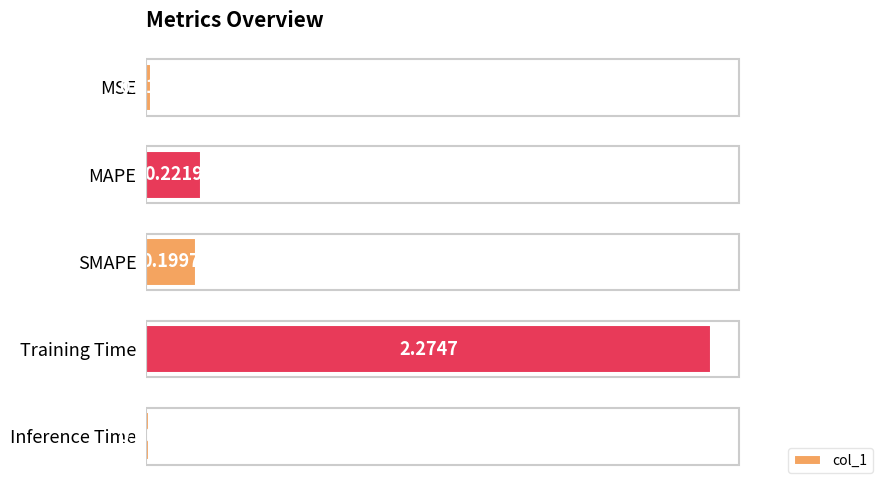

Rank the categories by value from lowest to highest.

Inference Time, MSE, SMAPE, MAPE, Training Time